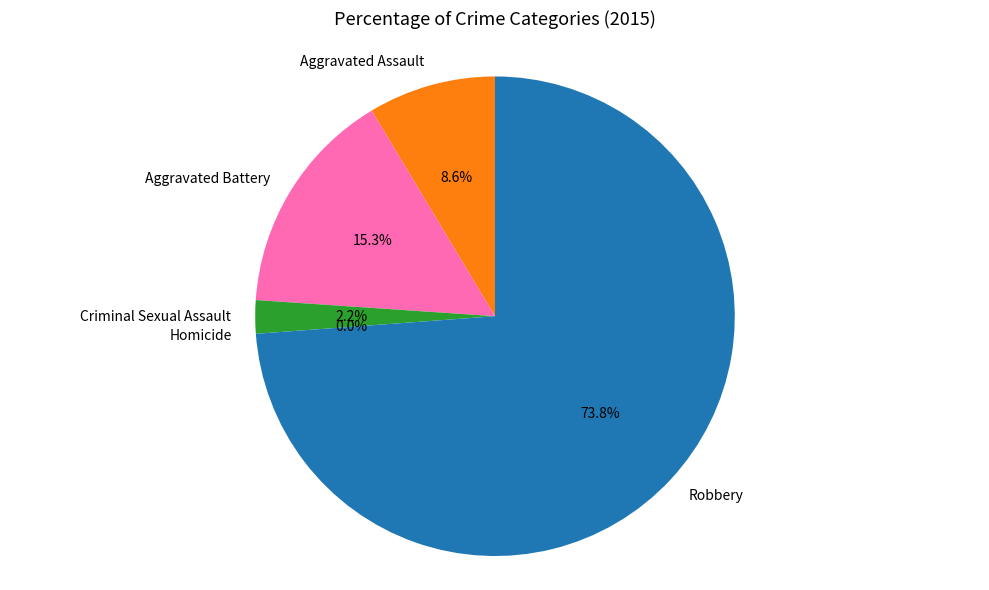

Rank the categories by value from lowest to highest.

Homicide, Criminal Sexual Assault, Aggravated Assault, Aggravated Battery, Robbery